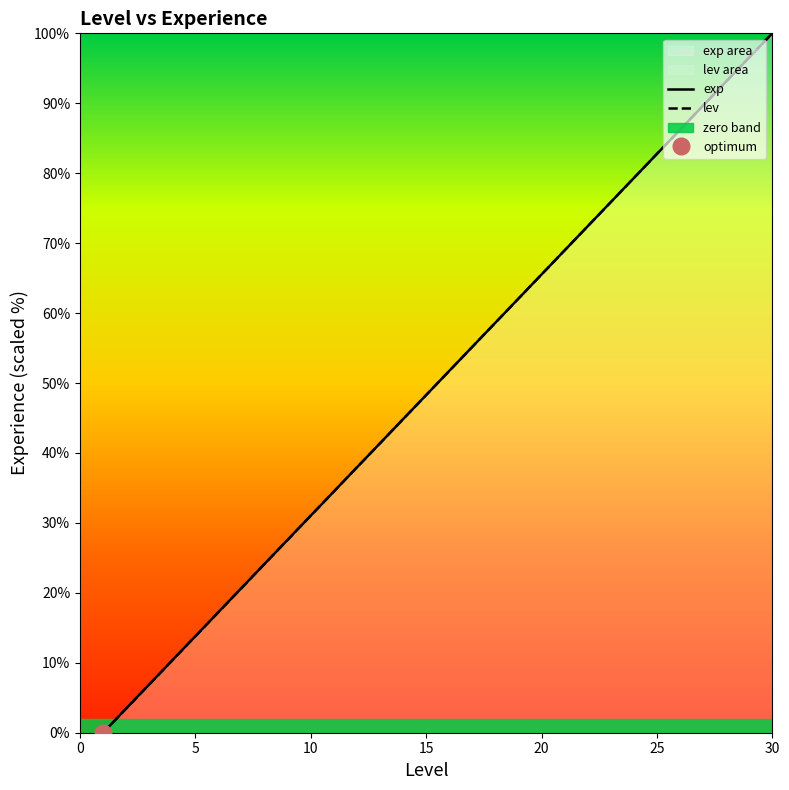

Between 19 and 28, which is larger?

28